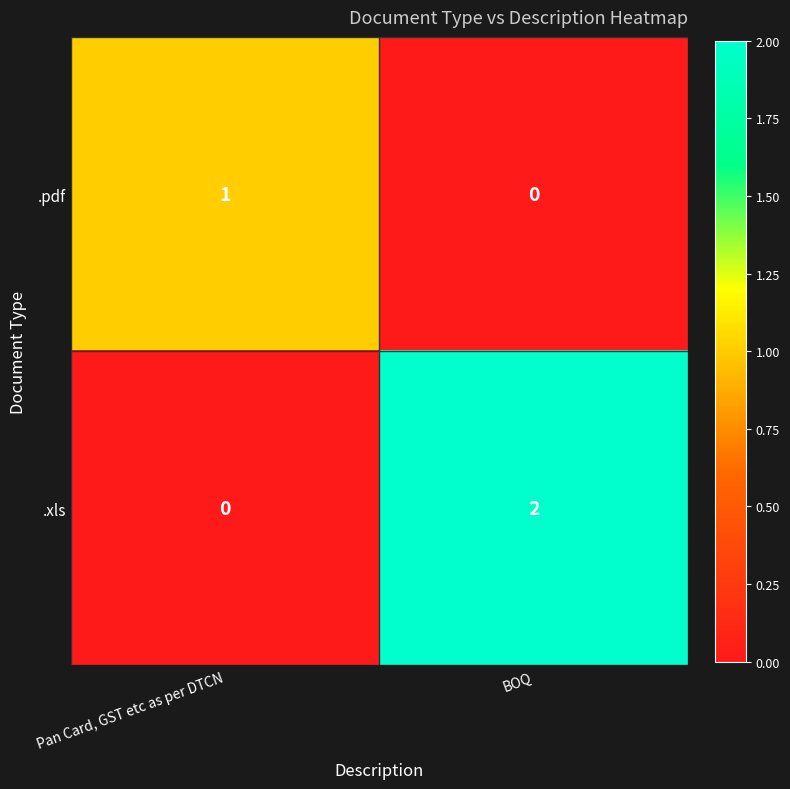

At which category is the sum across all series the highest?

BOQ